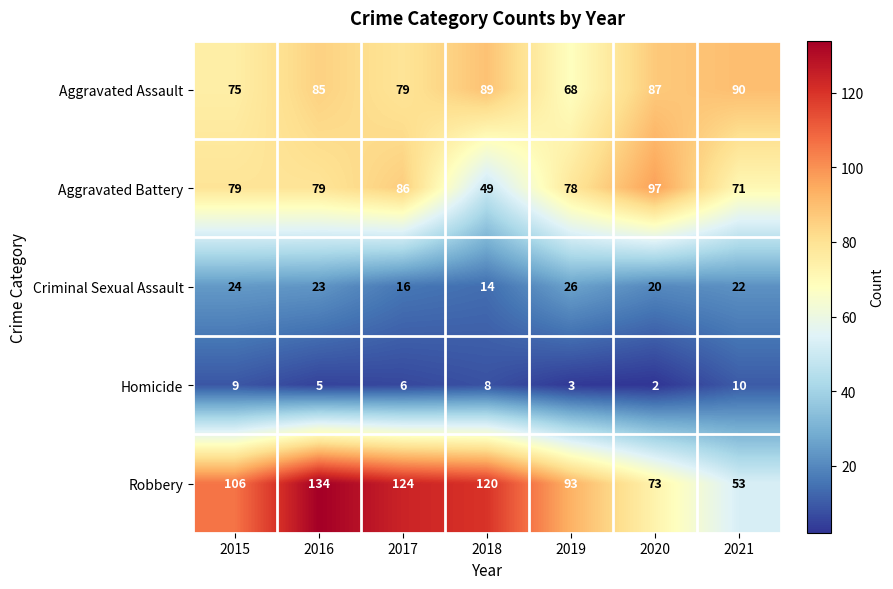

What is the sum of the Criminal Sexual Assault values at 2016 and 2018?

37